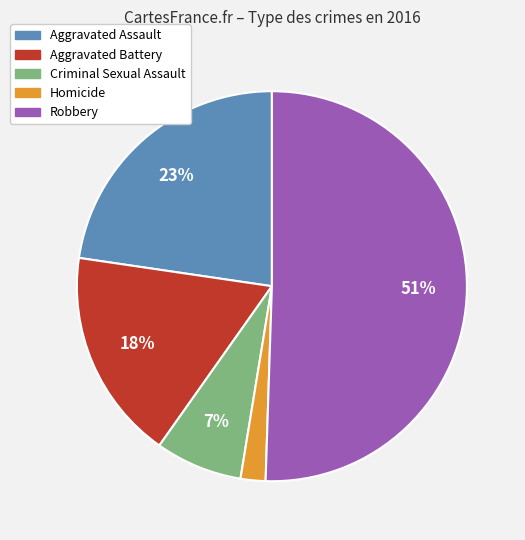

True or false: Robbery accounts for 51% of the total.

True